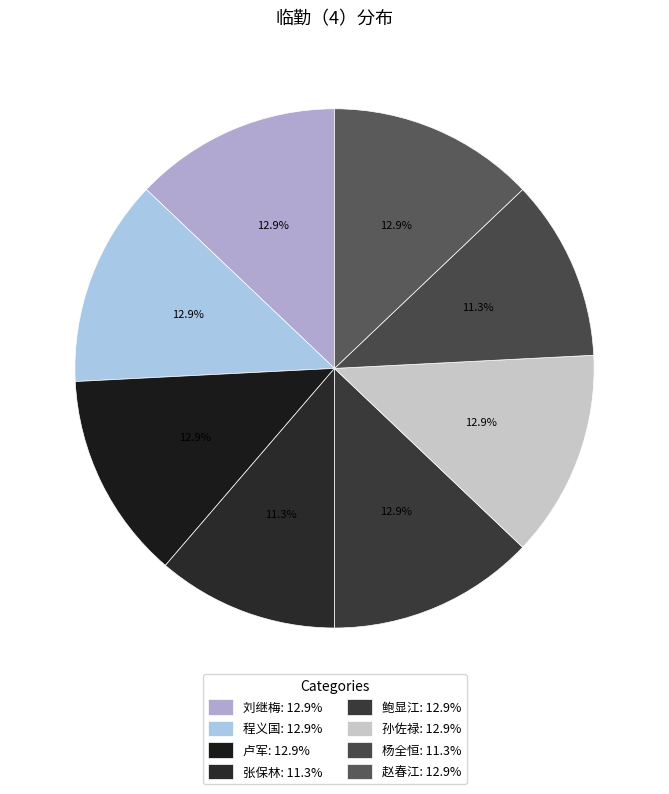

How much of the chart is everything except 卢军?

87.1%